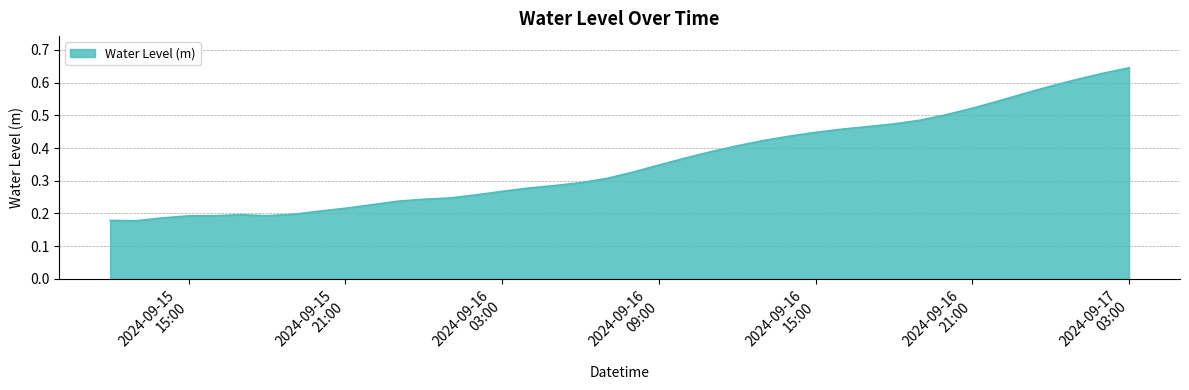

Does the chart have visible grid lines?

Yes